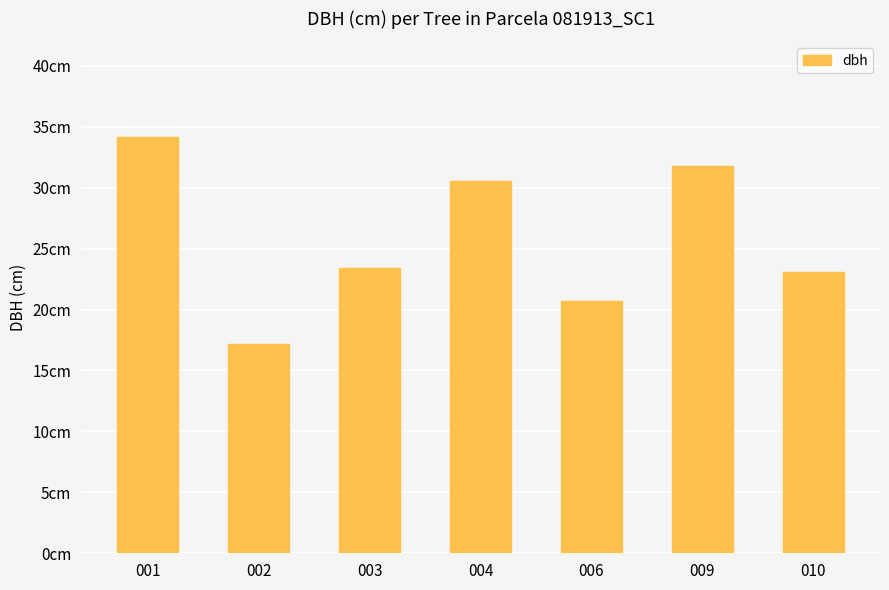

Reading left to right, what are all the values shown in this chart?

34.1	17.1	23.4	30.6	20.7	31.8	23.1